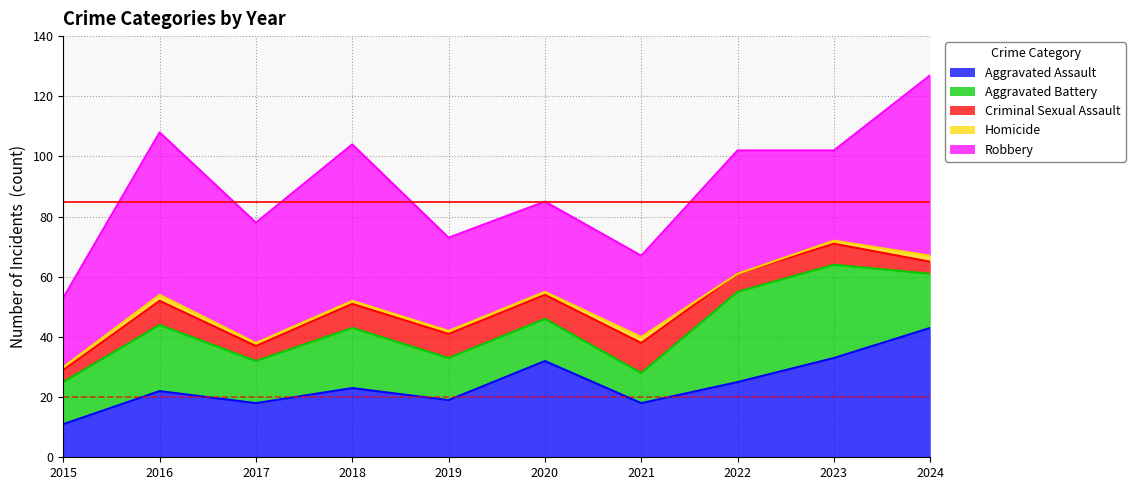

What are all the series names shown in the legend?

Aggravated Assault, Aggravated Battery, Criminal Sexual Assault, Homicide, Robbery